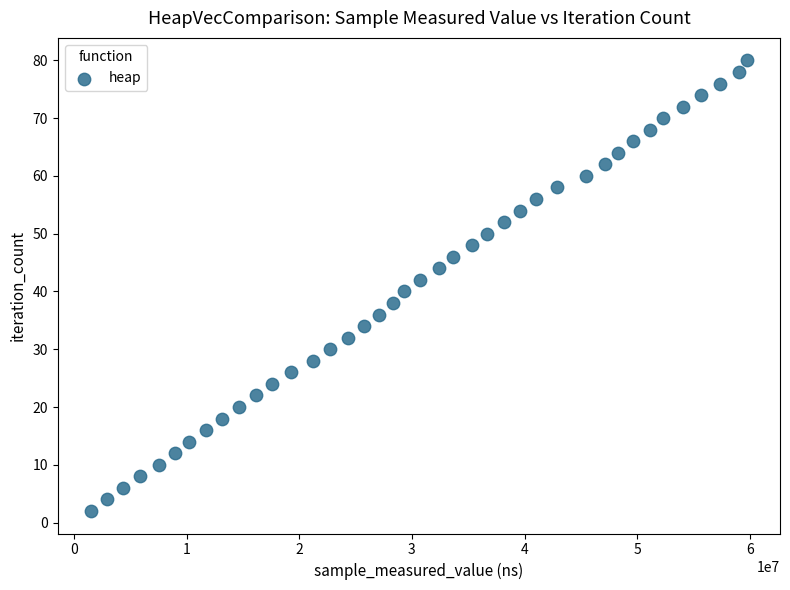

What is the range of Y values (max minus min)?

78